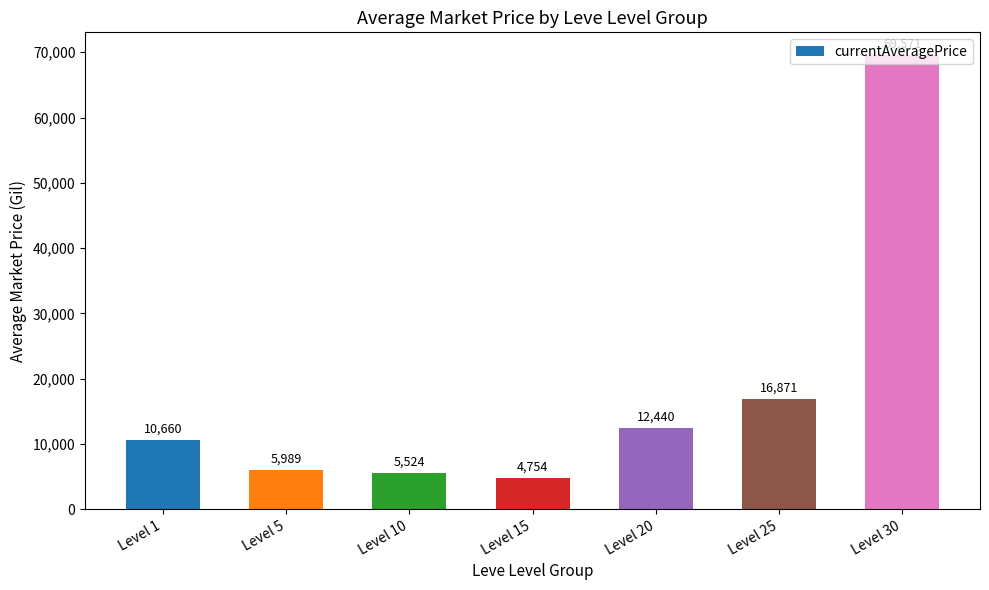

Is it true that the value at Level 10 is 5524?

True